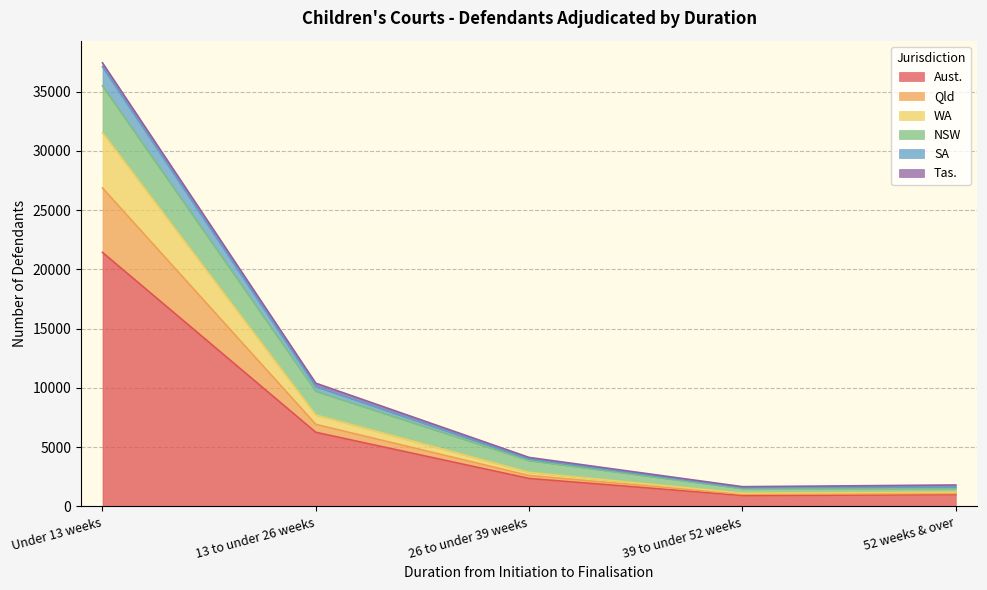

True or false: SA has more than 0 interior local peaks.

False